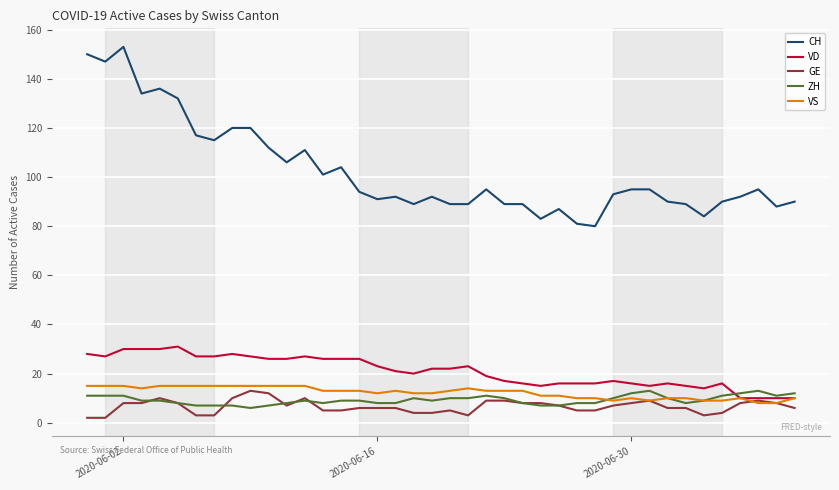

Which series has the largest total across all categories?

CH